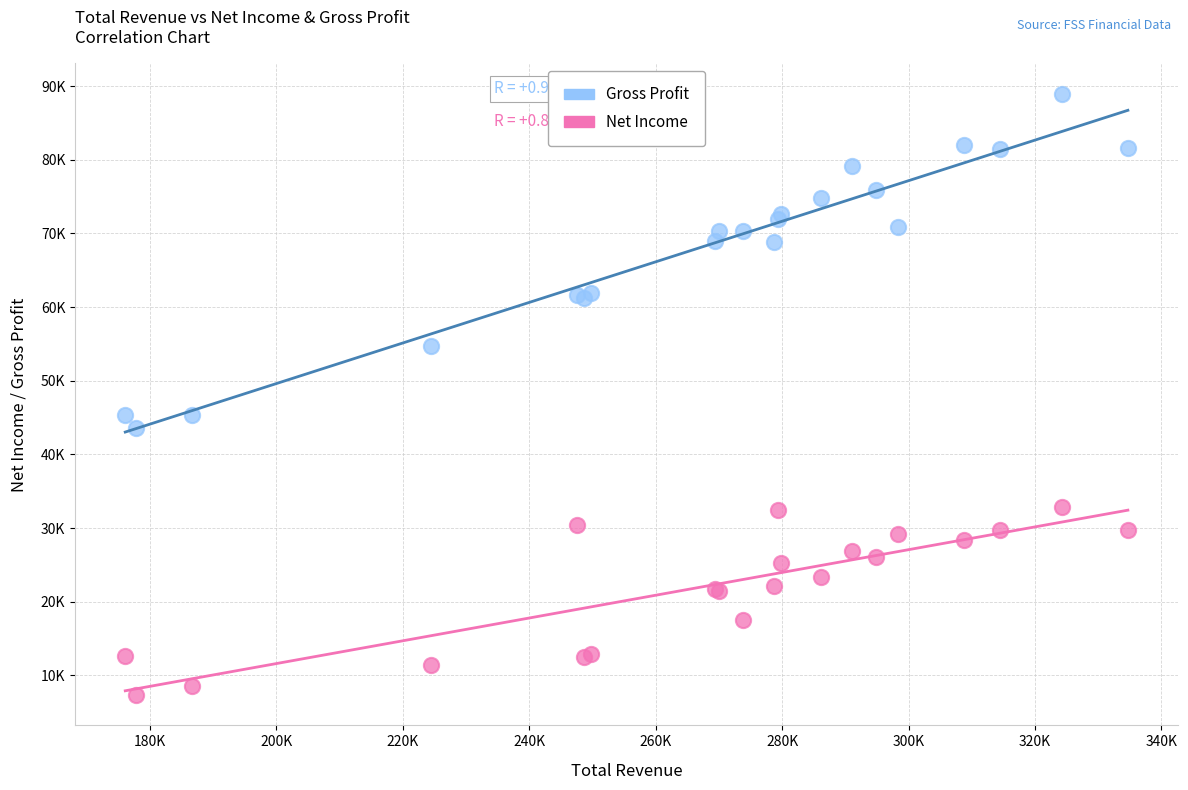

Which series has the largest Y range (max minus min)?

Gross Profit